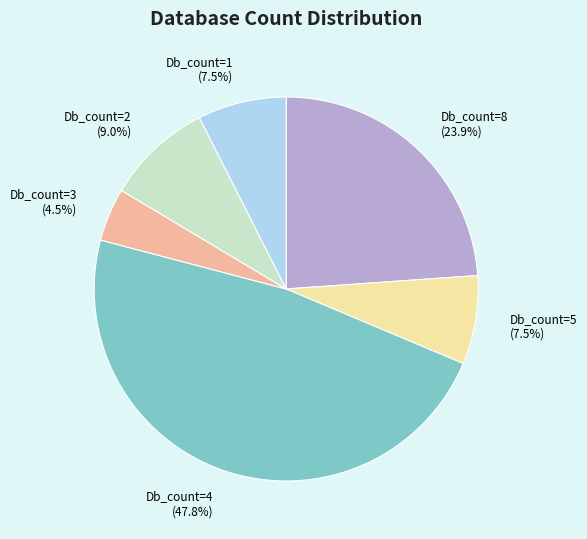

Is there any slice that represents more than half of the pie?

No